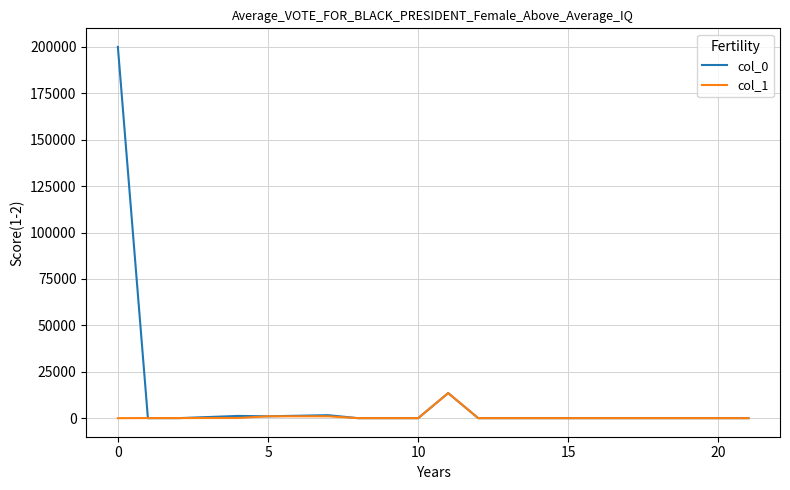

List the series in order of their peak value, highest first.

col_0, col_1